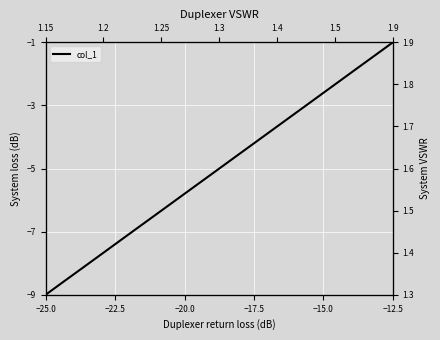

How many lines are shown in the chart?

1